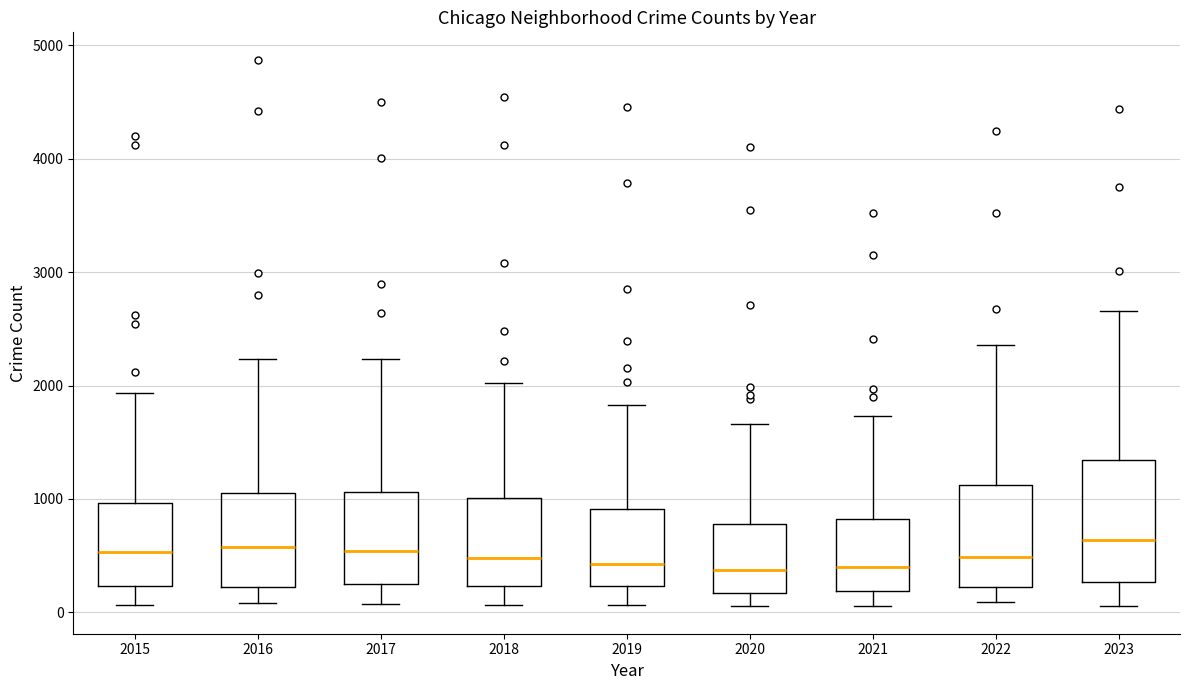

Comparing the boxes themselves (not the whiskers), which one is the tallest?

2023